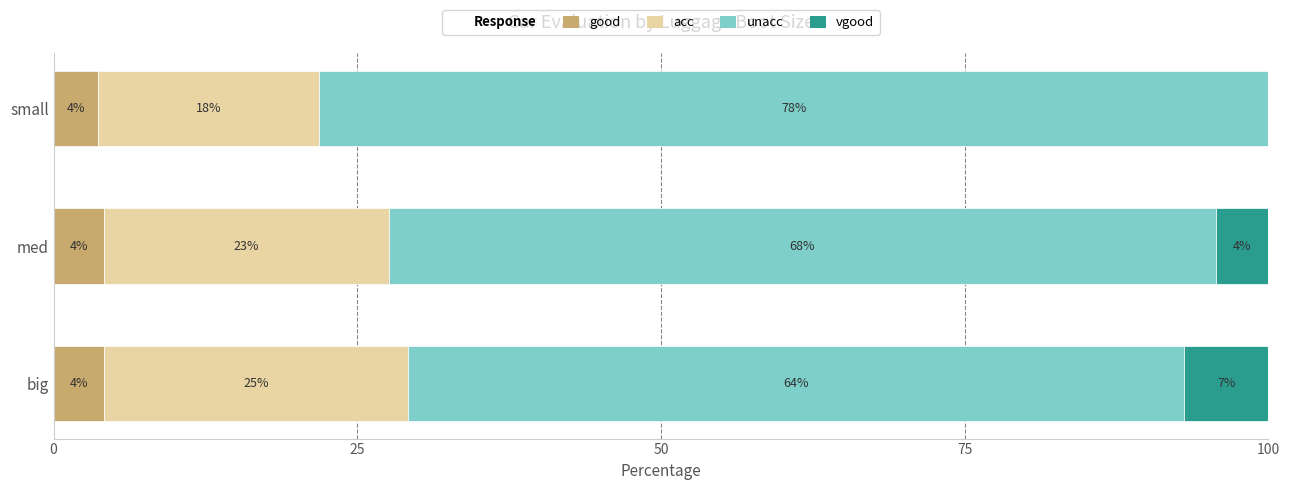

What is the sum of all vgood values?

11.3